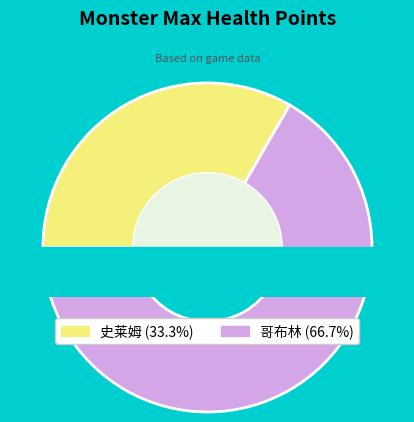

Rank the categories by value from lowest to highest.

史莱姆, 哥布林